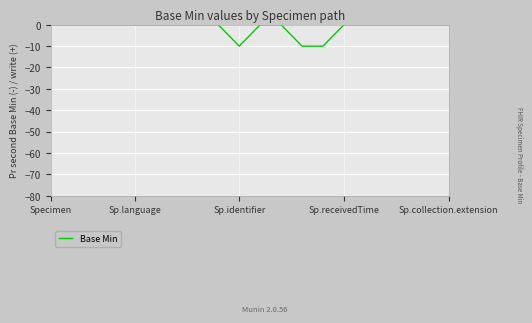

How many series are shown in this chart?

1